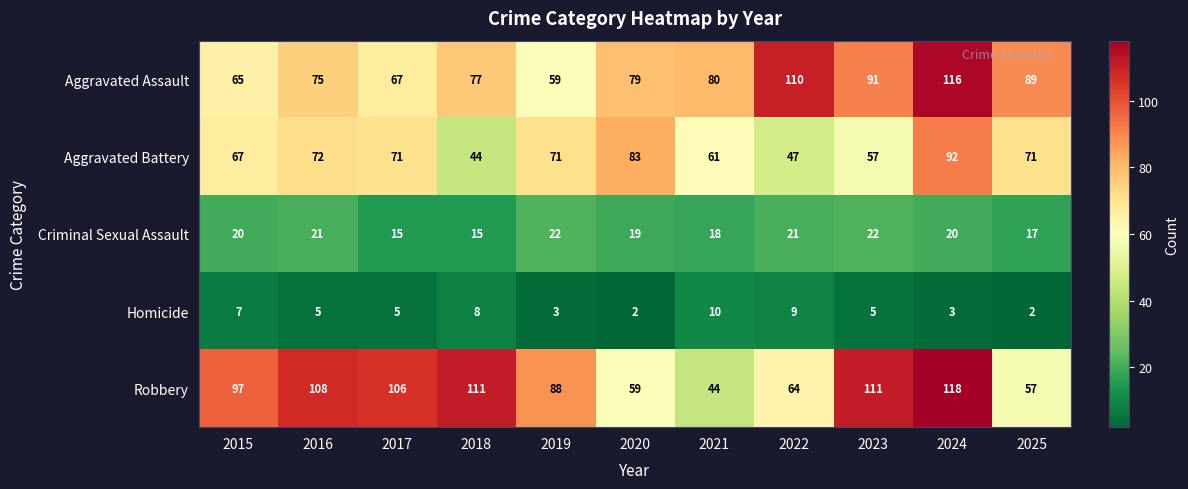

Where is Criminal Sexual Assault nearest to the value 18?

2021